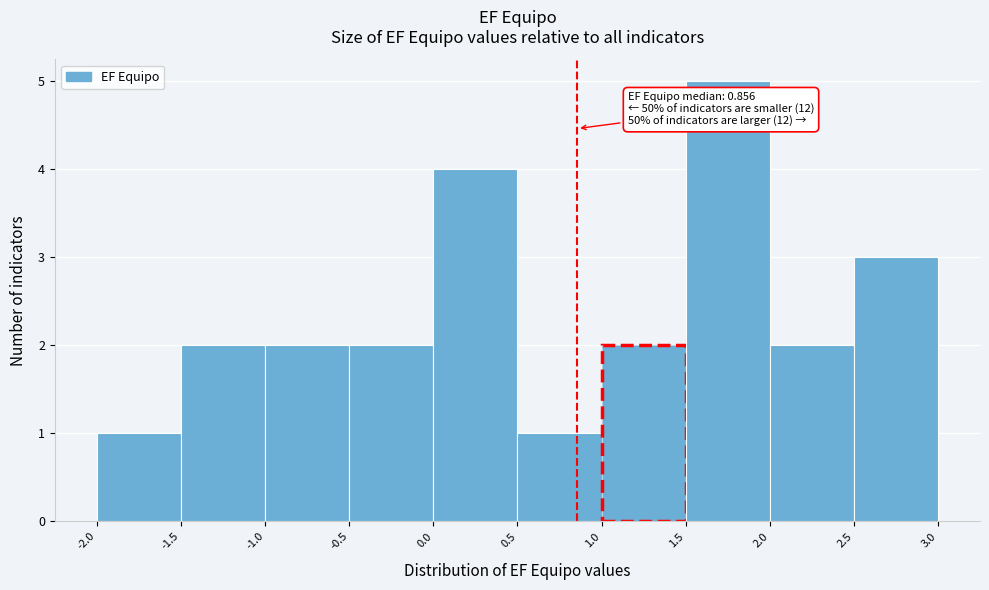

Which range on the x-axis has the tallest bar?

1.5 to 2.0